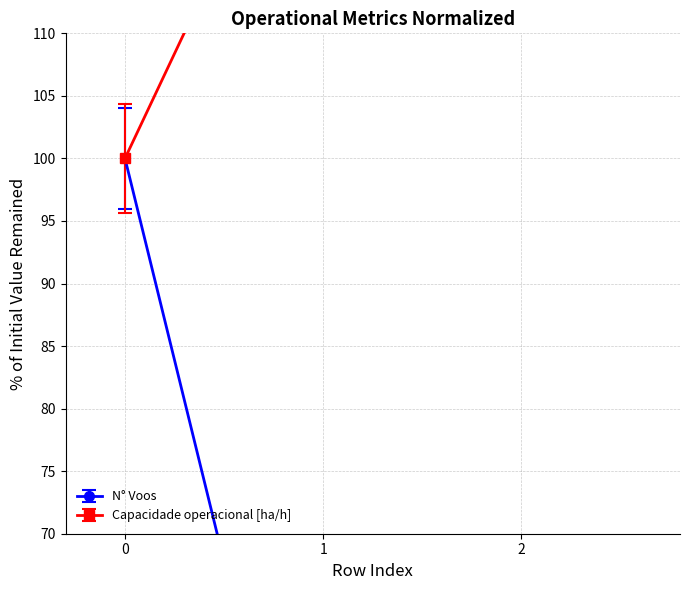

What is the difference between the highest and lowest values at 1?

100.5